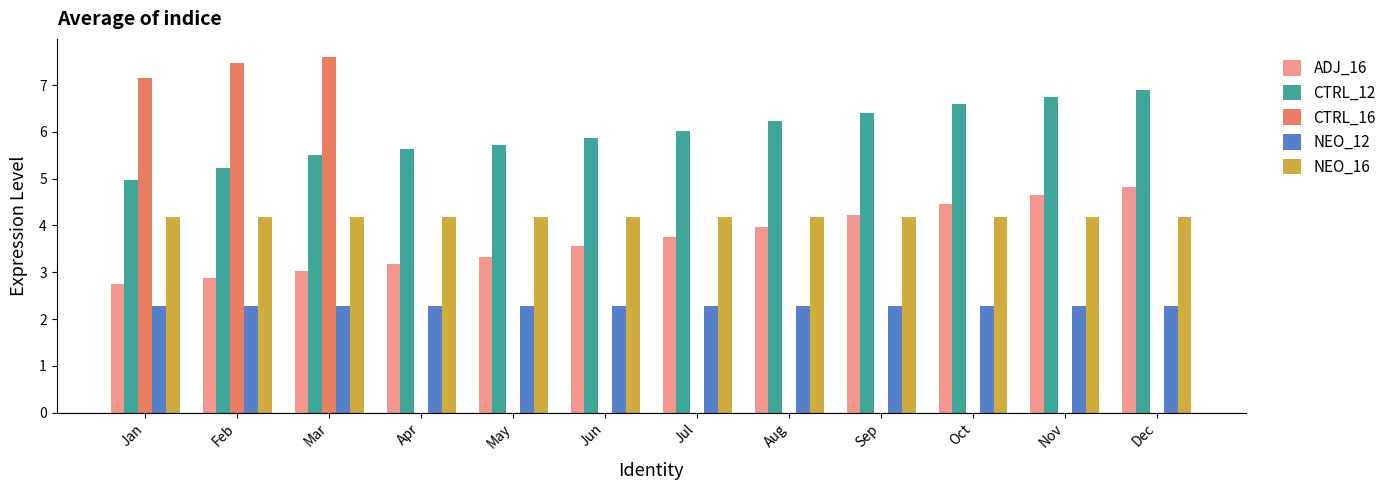

At which label does CTRL_12 first exceed 6?

Jul